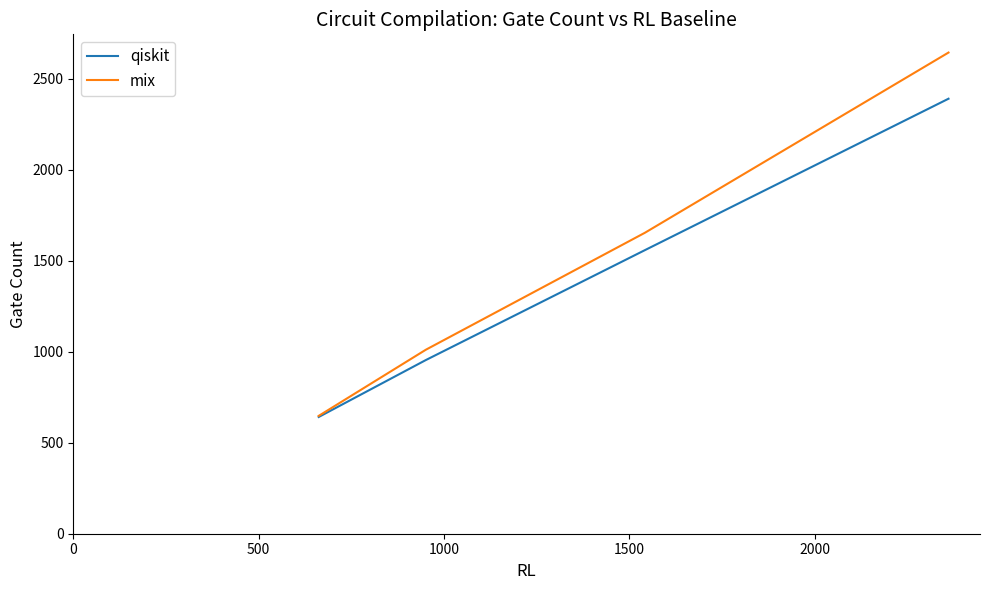

What is the smallest value displayed?

641.7